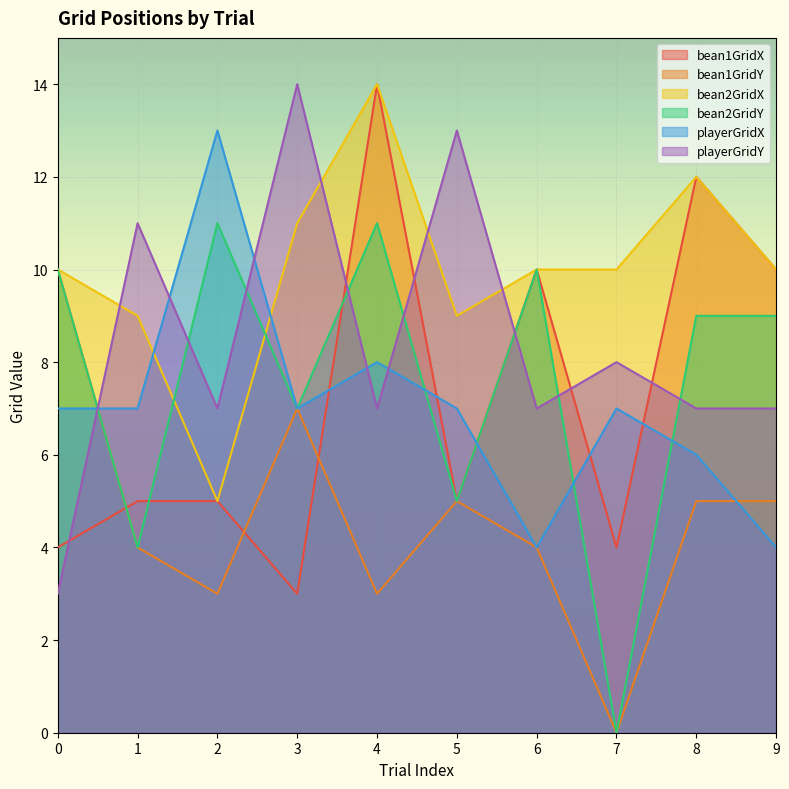

How many values in the bean2GridY series exceed 9?

4